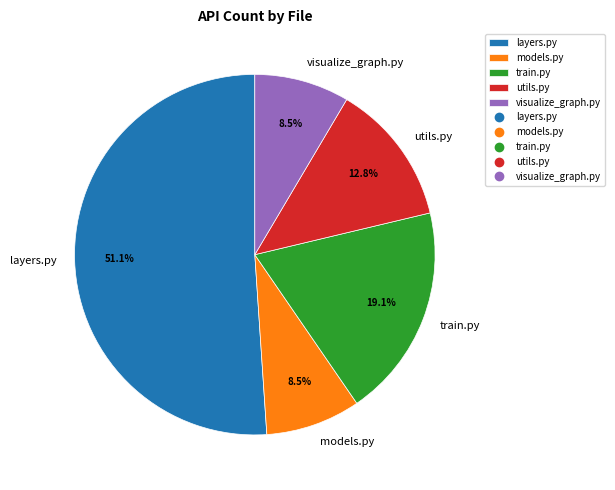

Which slice represents more than half of the pie?

layers.py